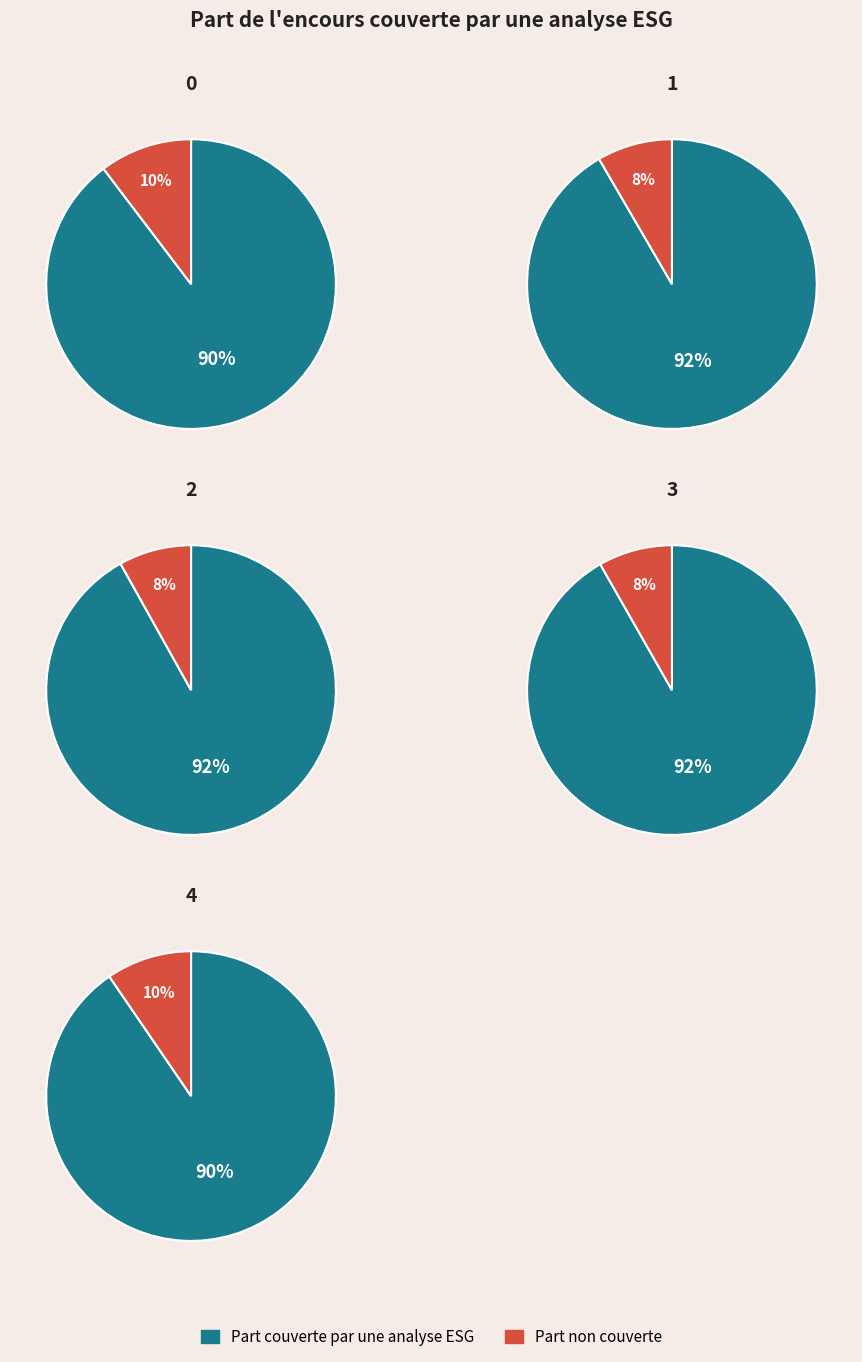

What percentage do 4 and 2 together represent?

40.0%